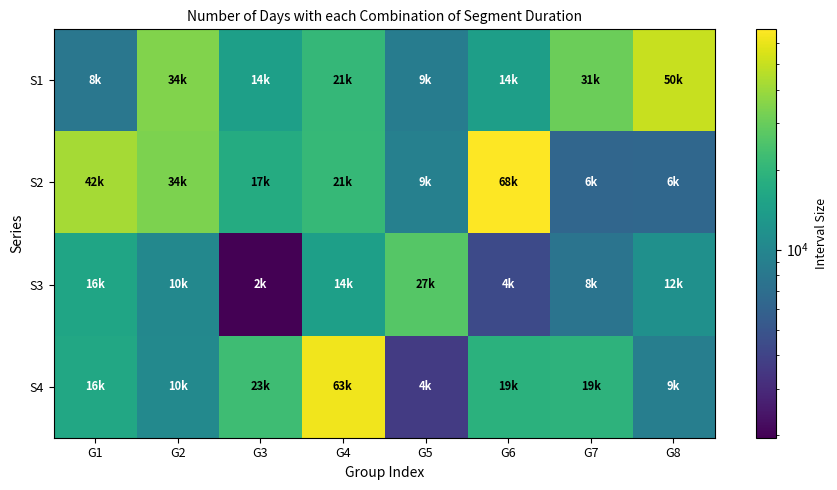

Rank the series by their maximum value, from highest to lowest.

S2, S4, S1, S3